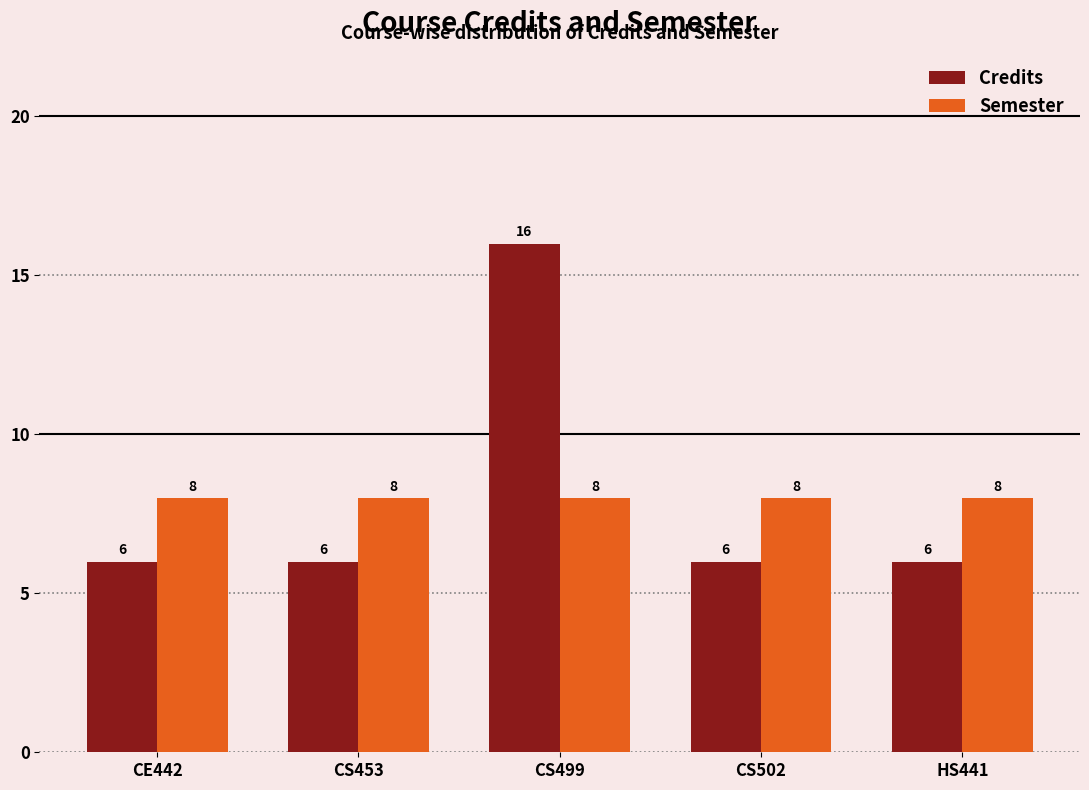

What is the spread (max minus min) of values at HS441?

2